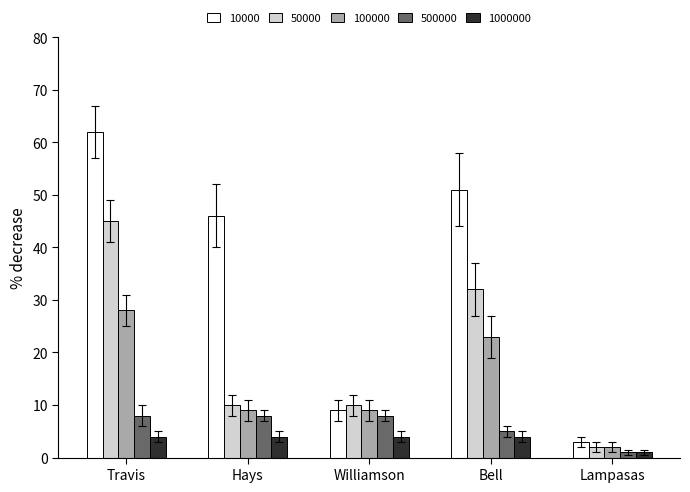

What are all the series names shown in the legend?

10000, 50000, 100000, 500000, 1000000